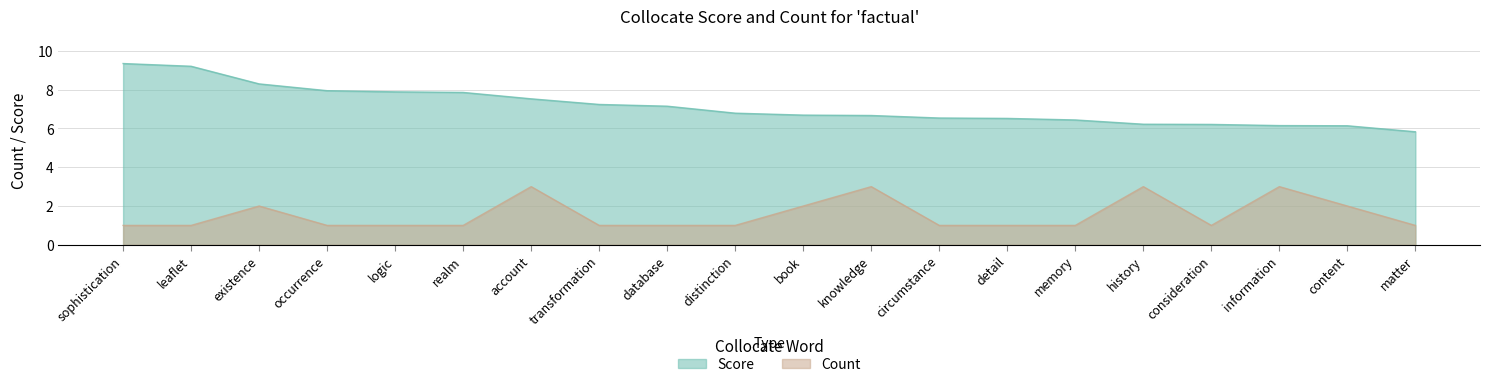

Reading left to right, extract all data points from this chart.

Score: 9.3	9.2	8.3	8.0	7.9	7.9	7.5	7.2	7.2	6.8	6.7	6.7	6.5	6.5	6.4	6.2	6.2	6.2	6.1	5.8
Count: 1.0	1.0	2.0	1.0	1.0	1.0	3.0	1.0	1.0	1.0	2.0	3.0	1.0	1.0	1.0	3.0	1.0	3.0	2.0	1.0